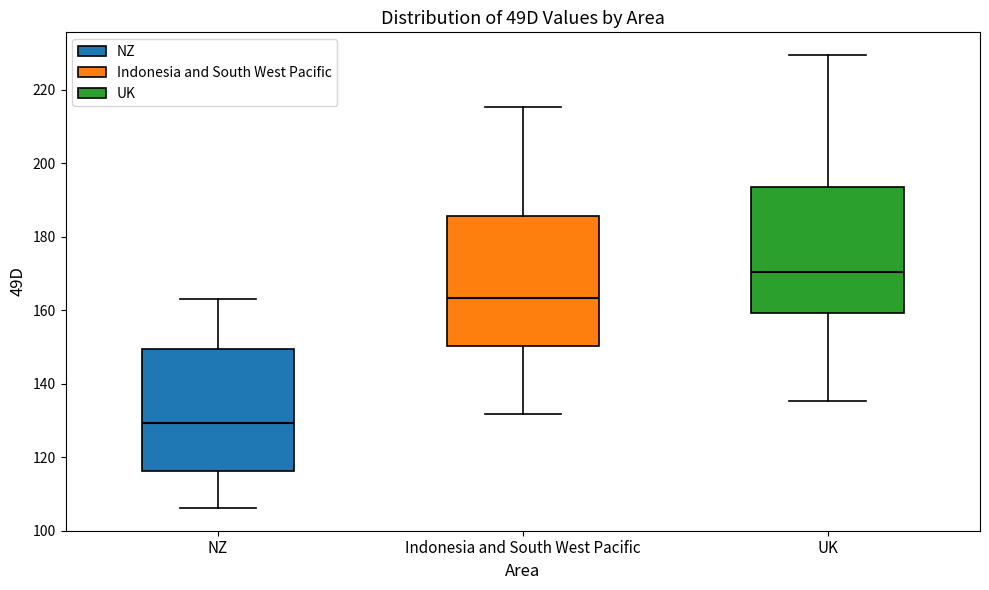

Reading left to right, read every box against the y-axis: the position of its median line, the range the box covers, and the ends of its whiskers. The values are not printed on the chart, so give them approximately, as read against the axis.

NZ: median 130, box 116 to 150, whiskers 106 to 162
Indonesia and South West Pacific: median 164, box 150 to 186, whiskers 132 to 216
UK: median 170, box 160 to 194, whiskers 136 to 230